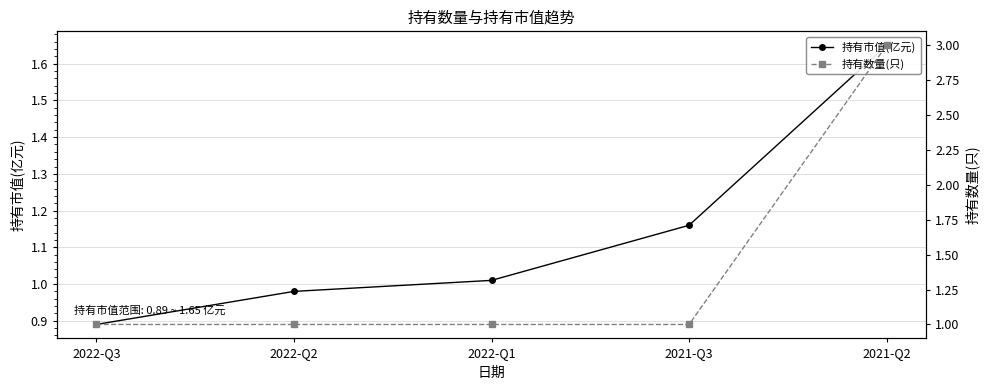

Which category has the lowest value across all series?

2022-Q3